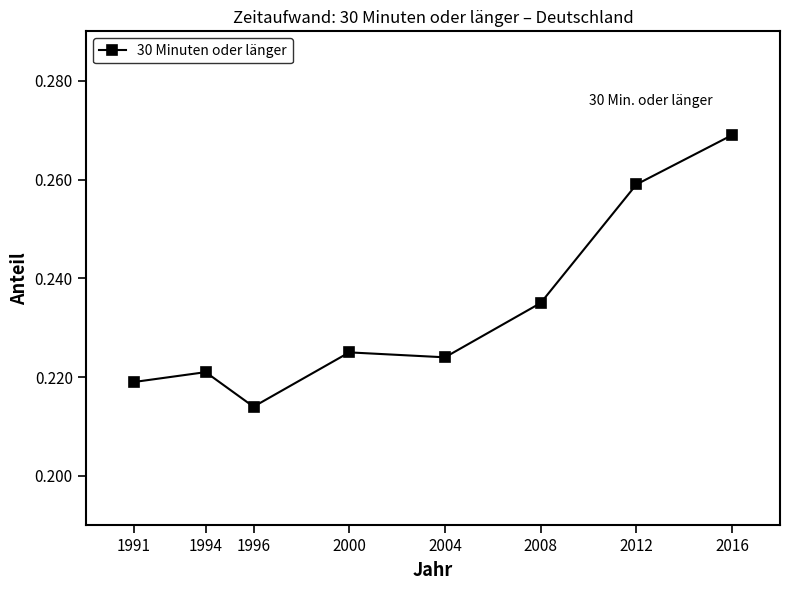

At which category does the data reach its first local valley?

1996